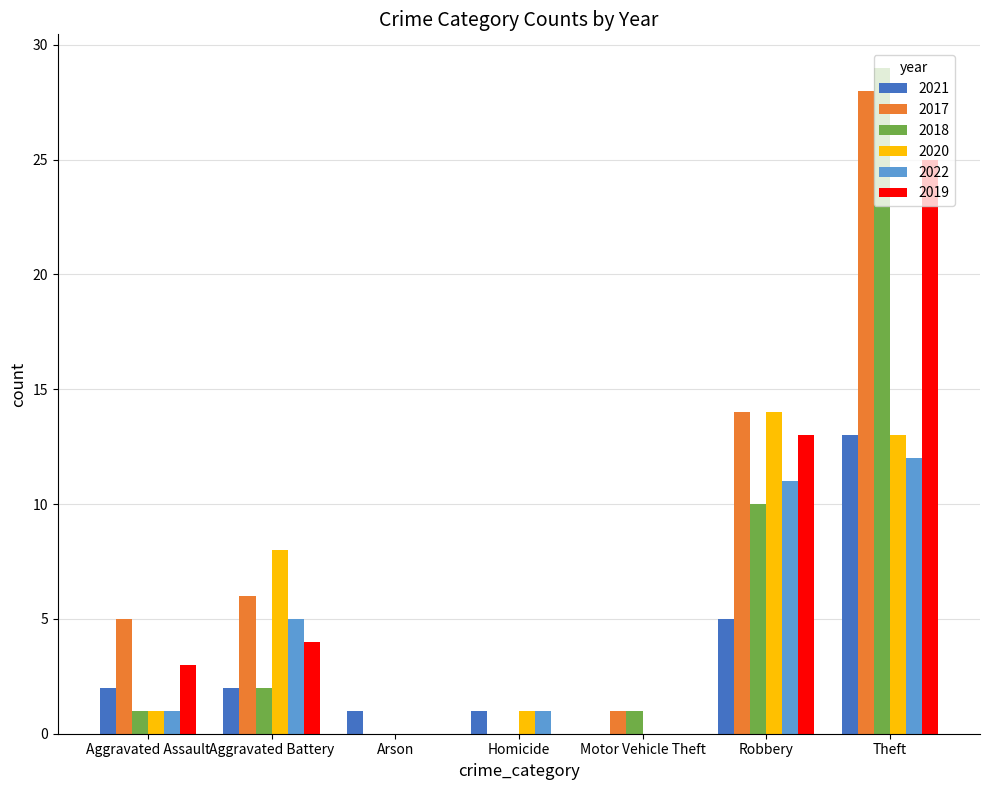

Reading left to right, list all the values displayed in this chart.

2021: 2	2	1	1	0	5	13
2017: 5	6	0	0	1	14	28
2018: 1	2	0	0	1	10	29
2020: 1	8	0	1	0	14	13
2022: 1	5	0	1	0	11	12
2019: 3	4	0	0	0	13	25